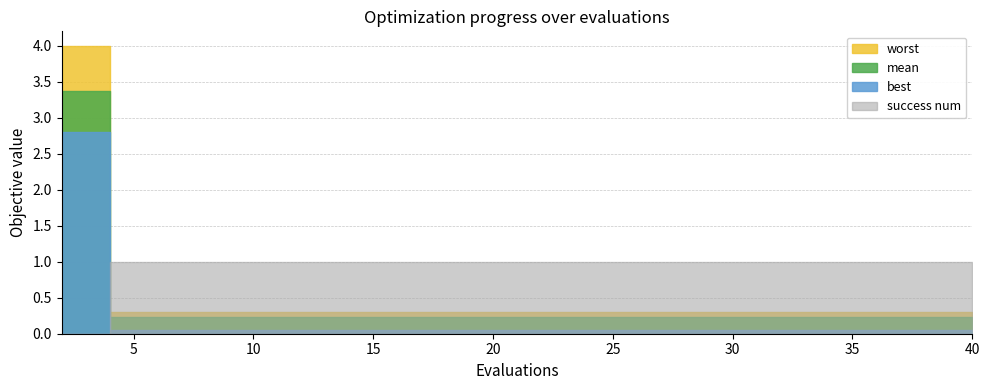

What is the highest value of the worst series?

4.0